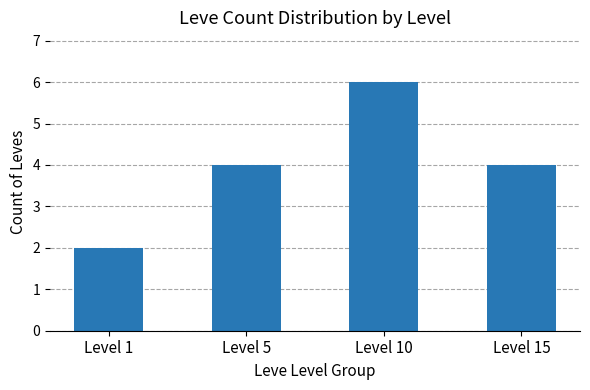

What is the maximum value shown in the chart?

6